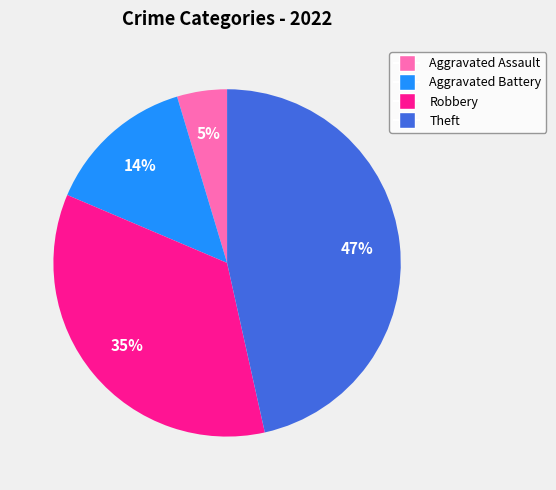

To the nearest percent, what percentage of the pie is Aggravated Assault?

5%